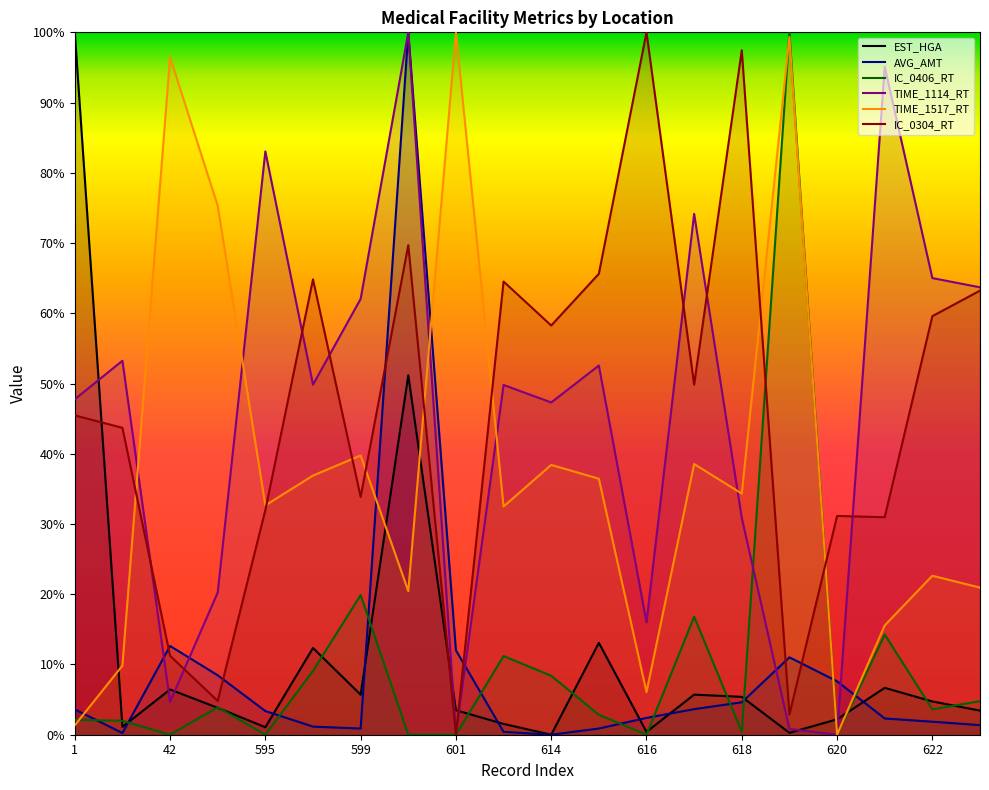

True or false: TIME_1114_RT has more than 2 points higher than both neighbors.

True